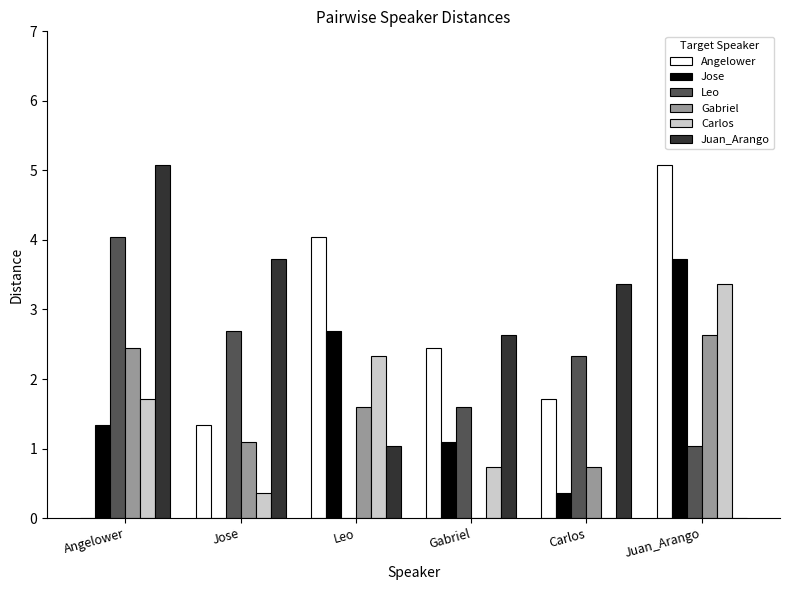

How many data points does each series have?

6